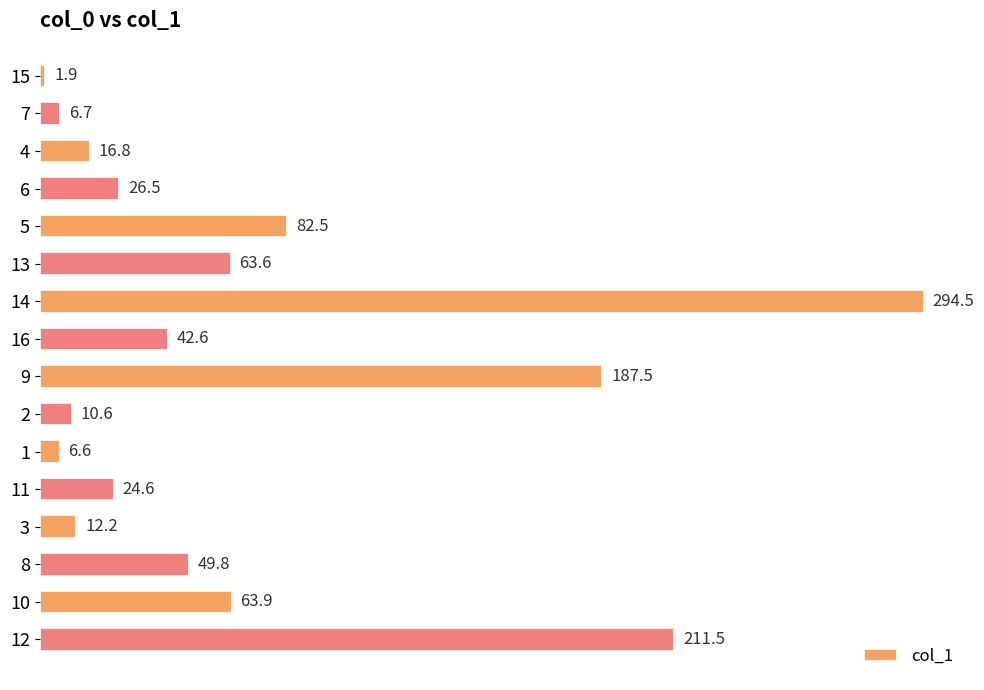

What is the approximate value at 11?

24.6